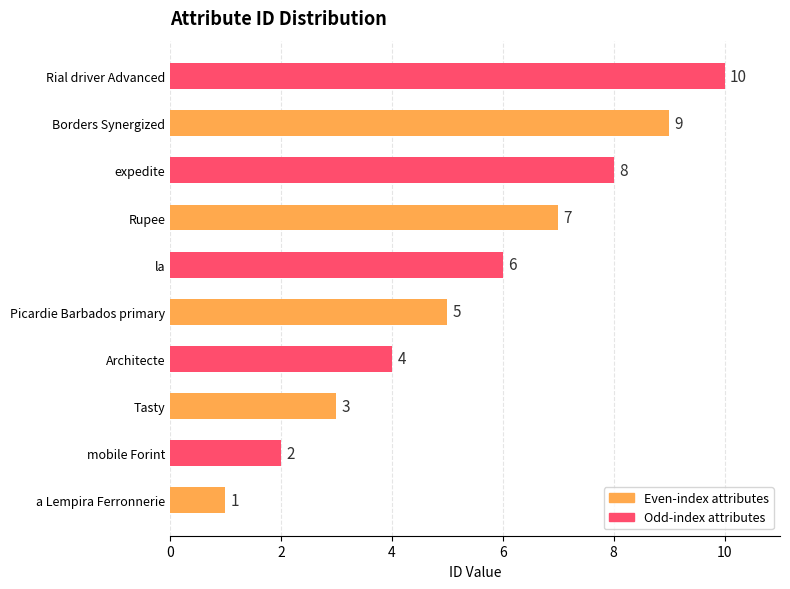

What is the change in value from Picardie Barbados primary to Rupee?

+2